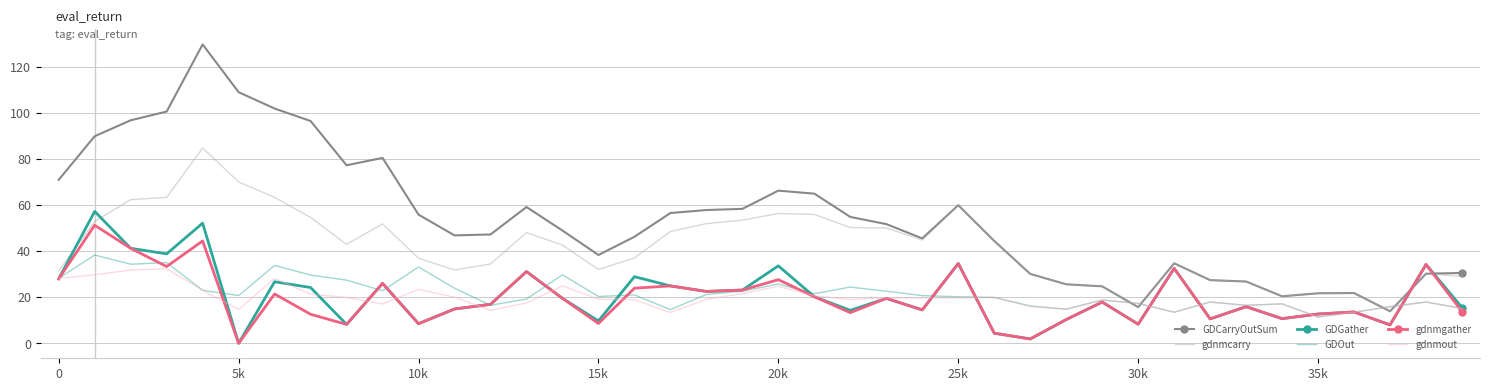

What is the maximum value for gdnmgather?

51.2